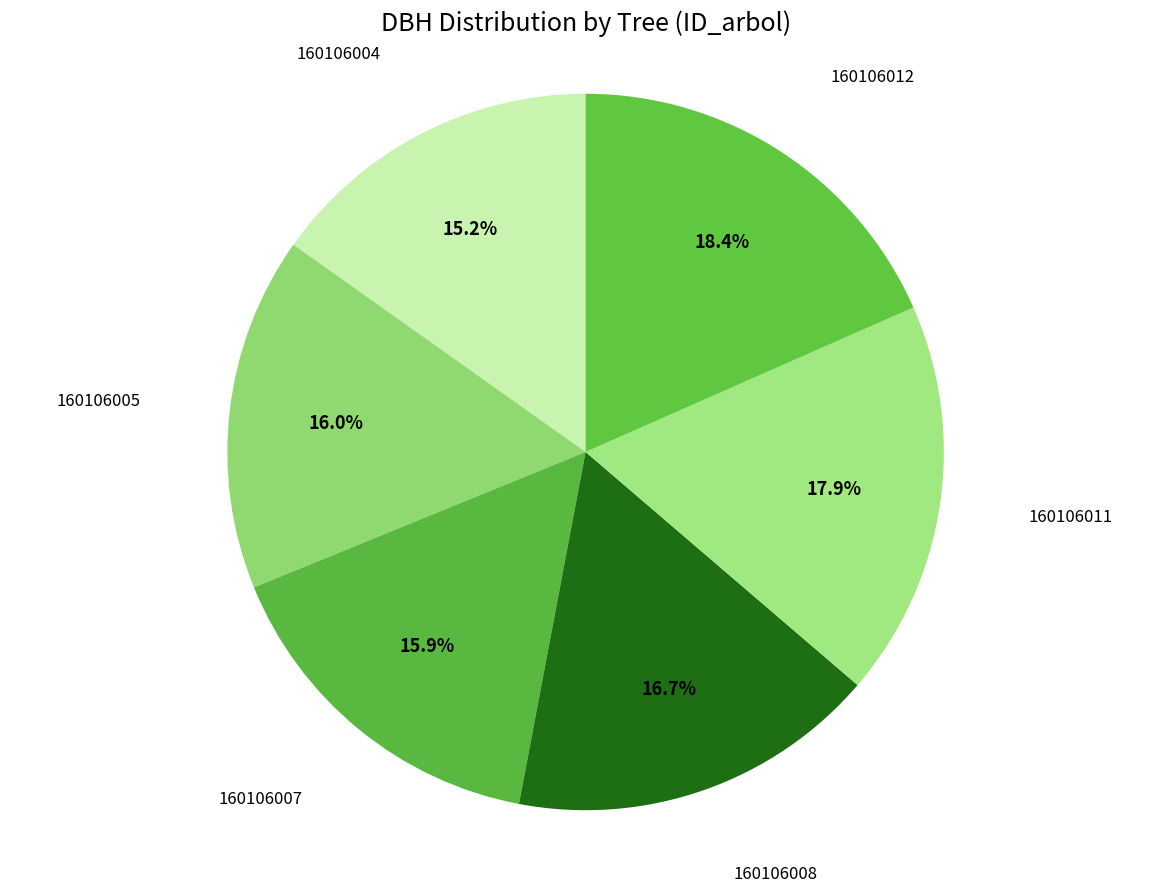

How many slices are in this pie chart?

6